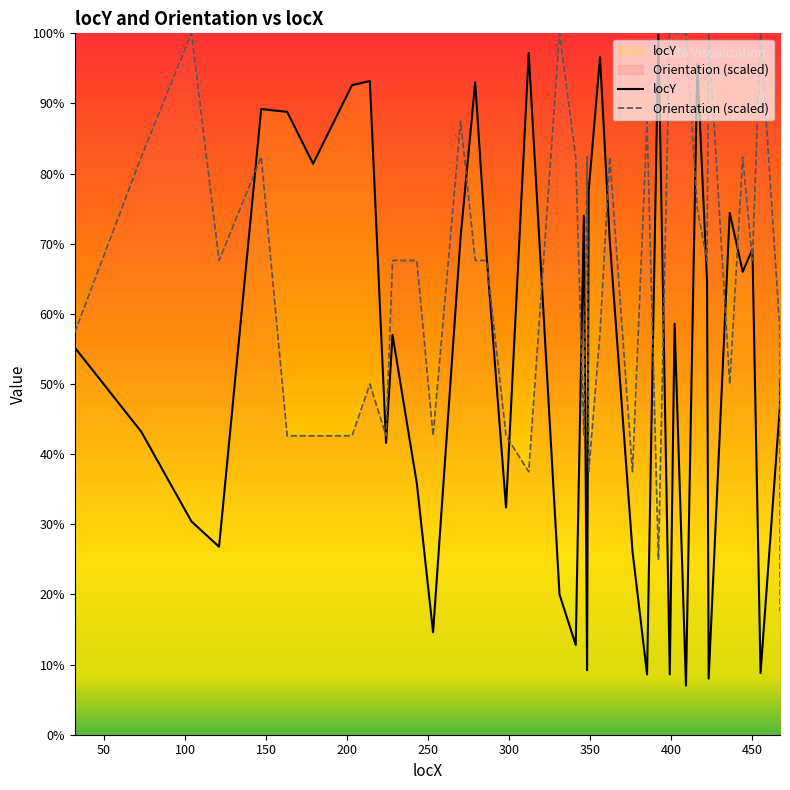

The value of locY at 39 is 441.1. True or false?

False